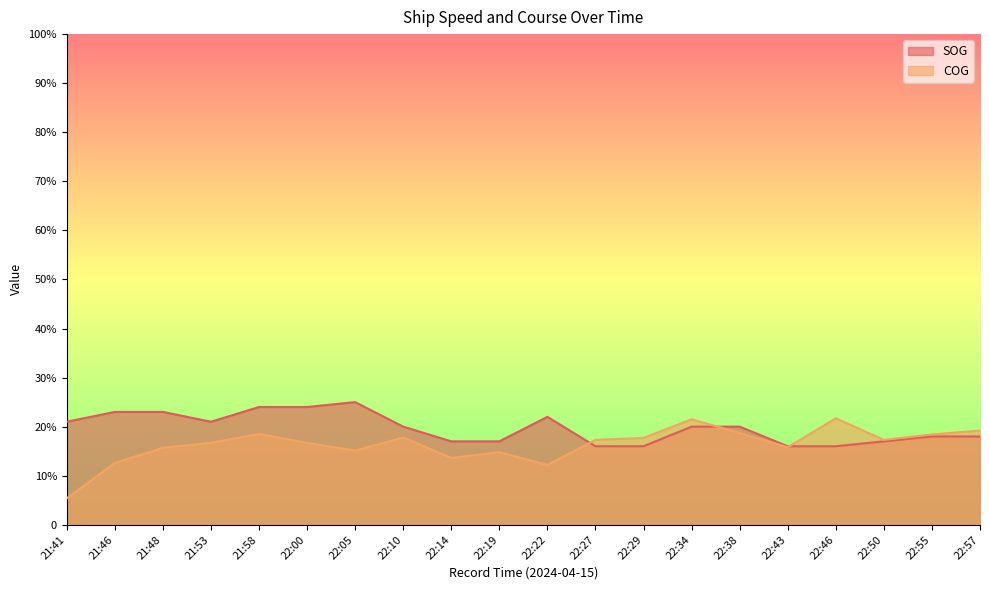

Which series ends up on top after the final intersection of COG and SOG?

COG